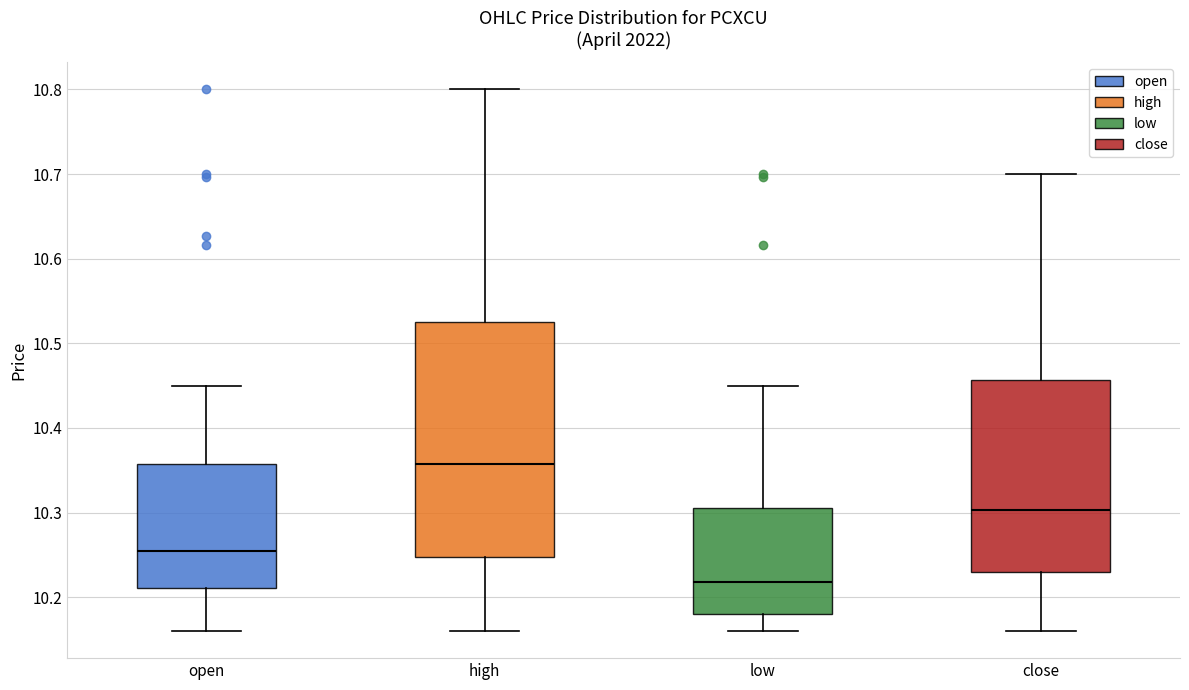

Where does the median line of the box for close sit on the y-axis? The values are not printed on the chart, so give them approximately, as read against the axis.

10.30